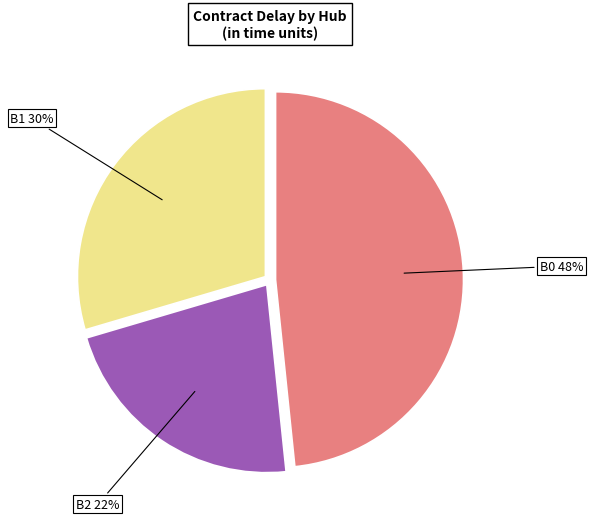

Between B0 and B2, which is larger?

B0